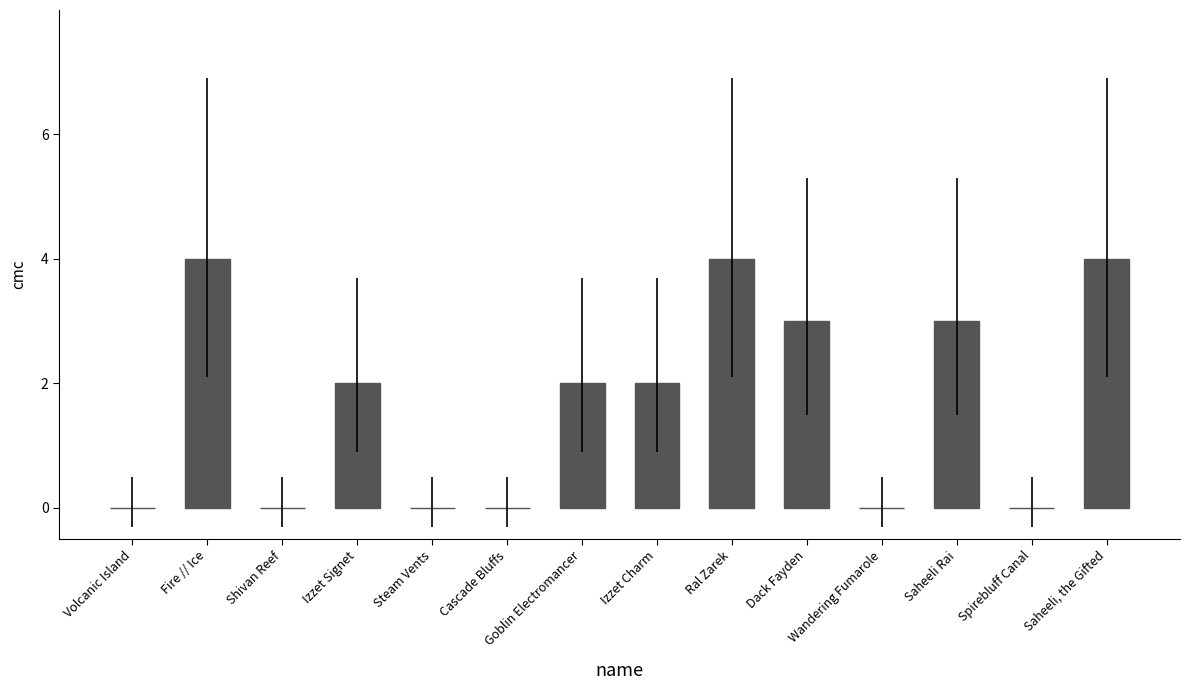

How many series are shown in this chart?

1